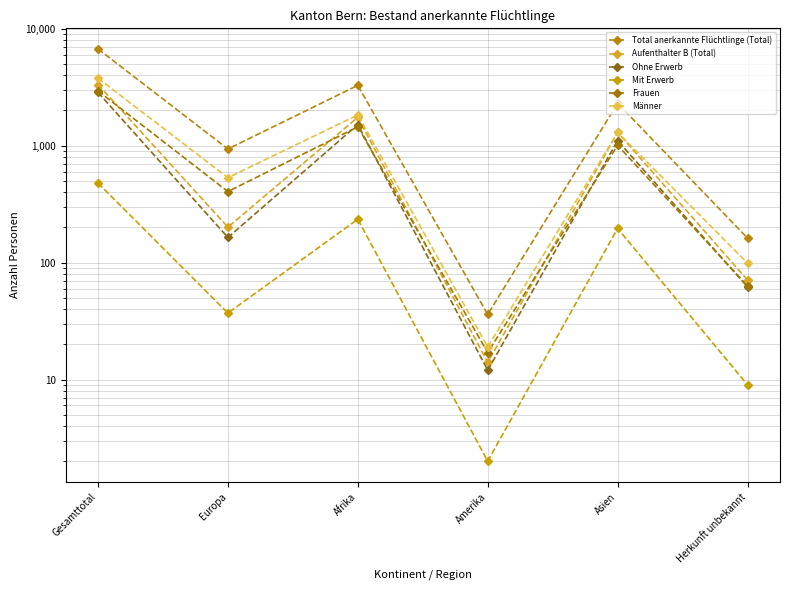

What is the difference between the highest and lowest values at Europa?

900